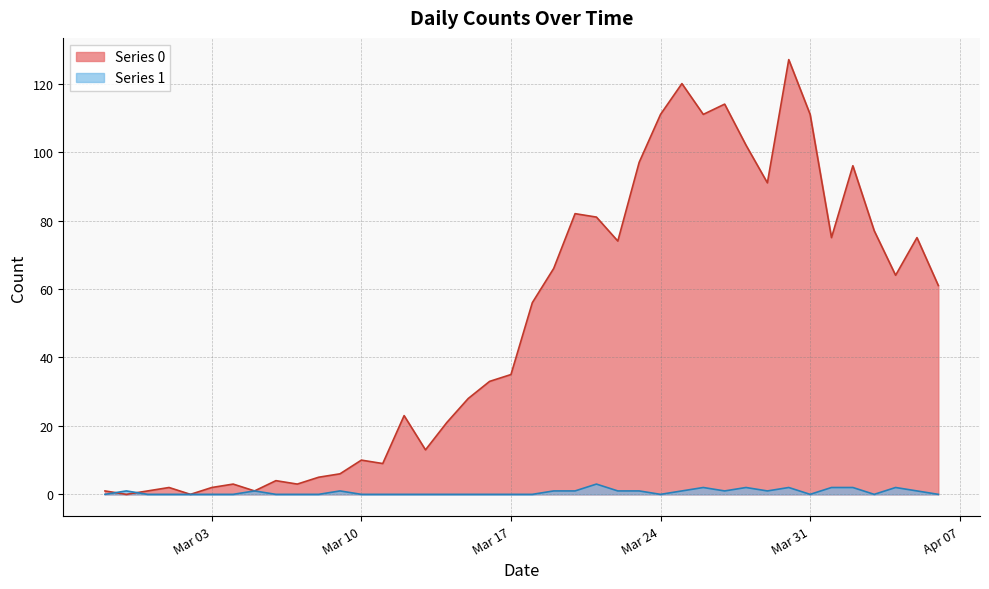

The value of Series 1 at 2020-03-27 is 0. True or false?

False